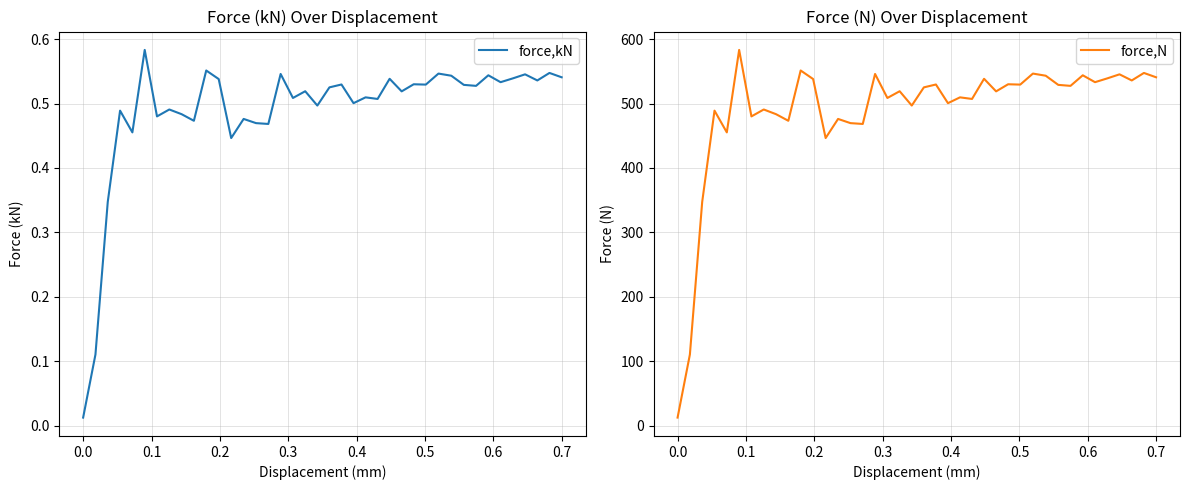

True or false: force,kN and force,N cross at least once.

False